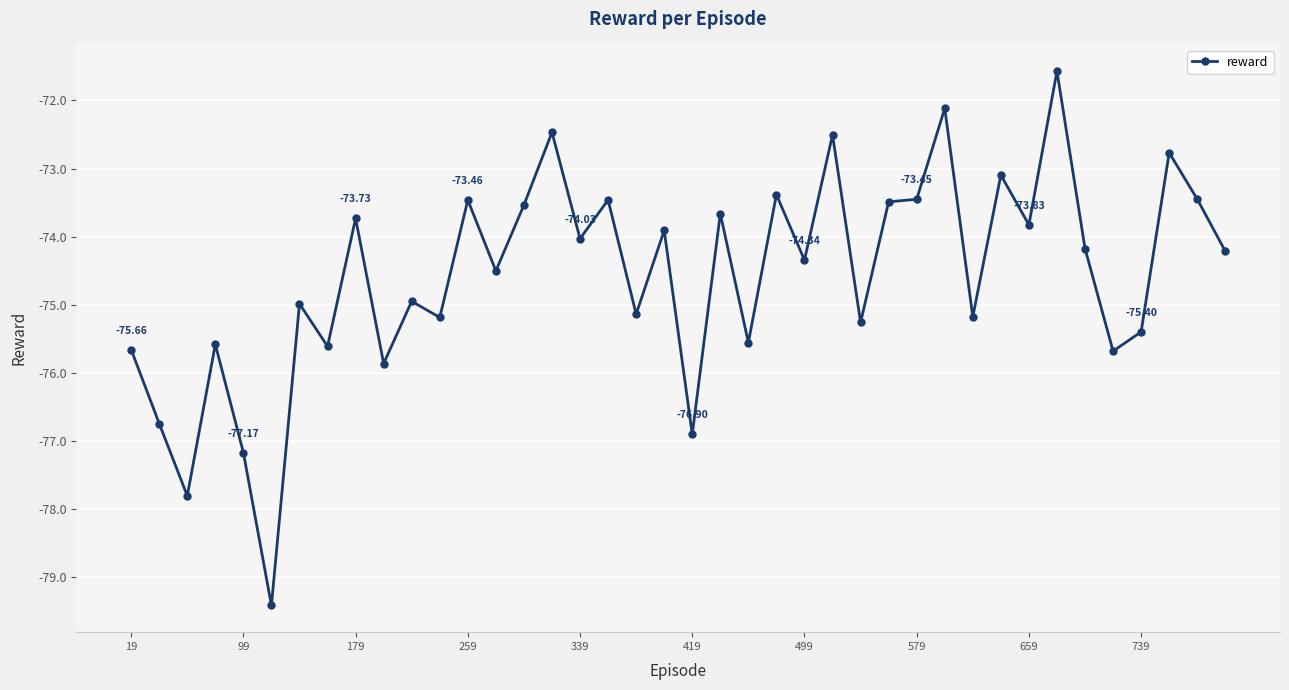

What is the sum of all values?

-2983.2